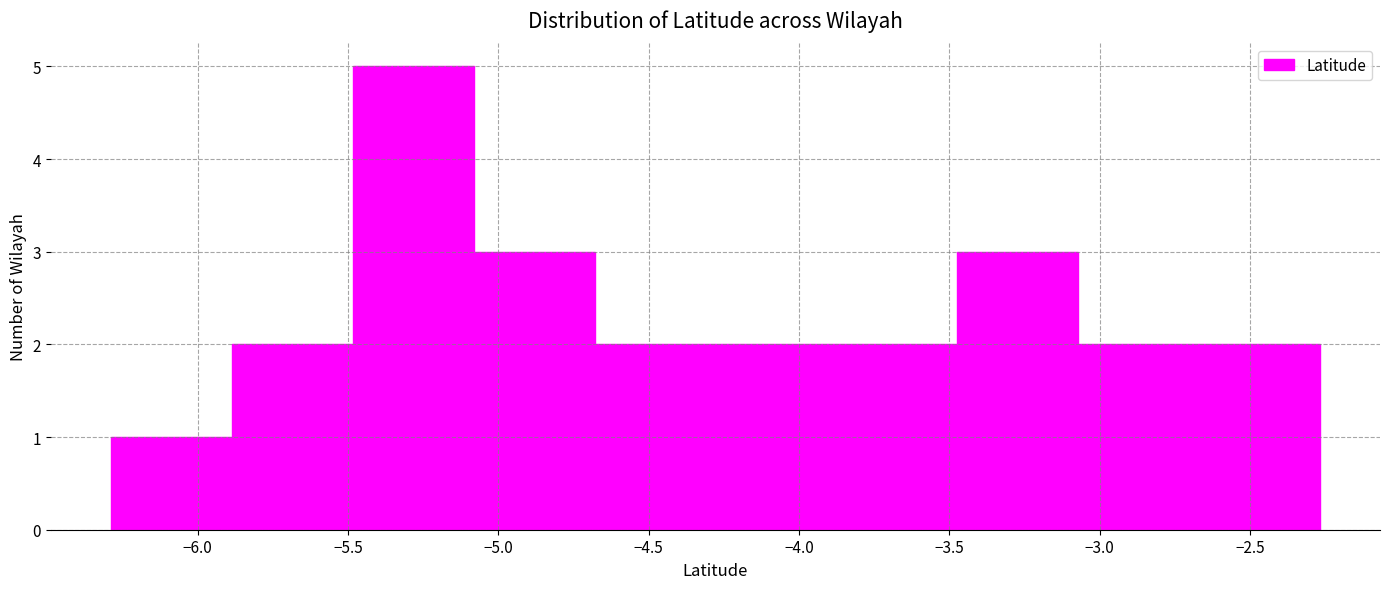

Reading left to right, transcribe this chart: for each bar, give the range it covers on the x-axis and its height. Neither the bar edges nor the heights are printed on the chart, so give them approximately, as read against the axes.

-6.30 to -5.90: 1
-5.90 to -5.50: 2
-5.50 to -5.10: 5
-5.10 to -4.70: 3
-4.70 to -4.30: 2
-4.30 to -3.90: 2
-3.90 to -3.45: 2
-3.45 to -3.05: 3
-3.05 to -2.65: 2
-2.65 to -2.25: 2